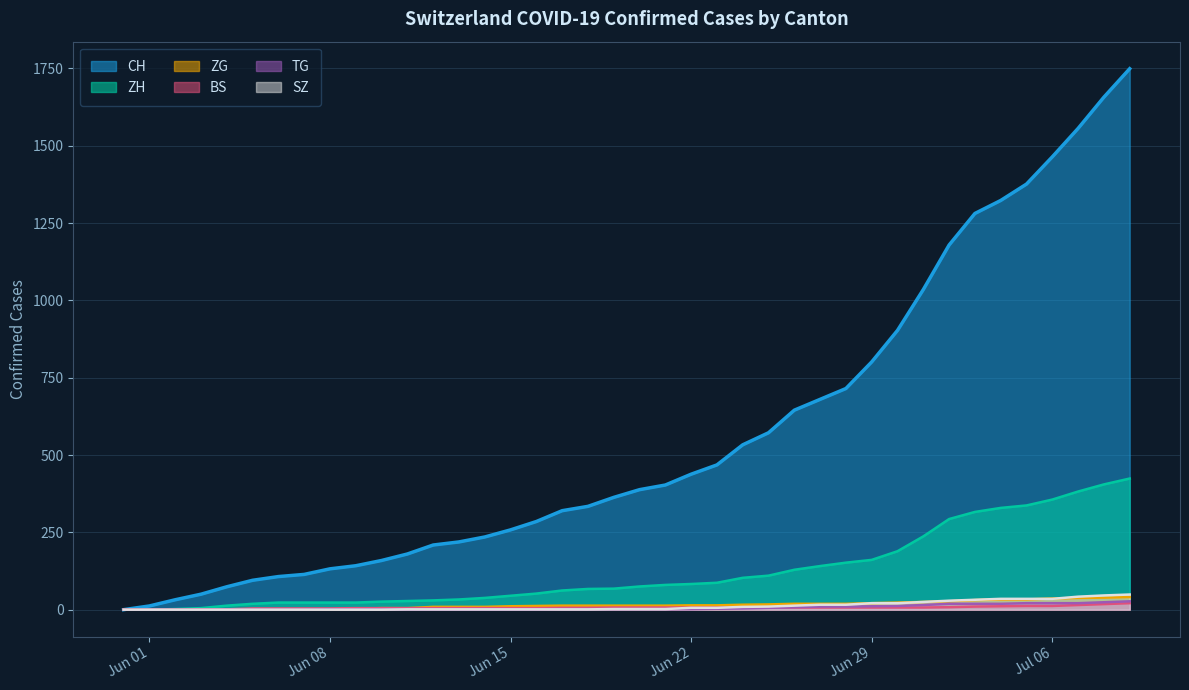

True or false: CH has more than 1 interior local peaks.

False